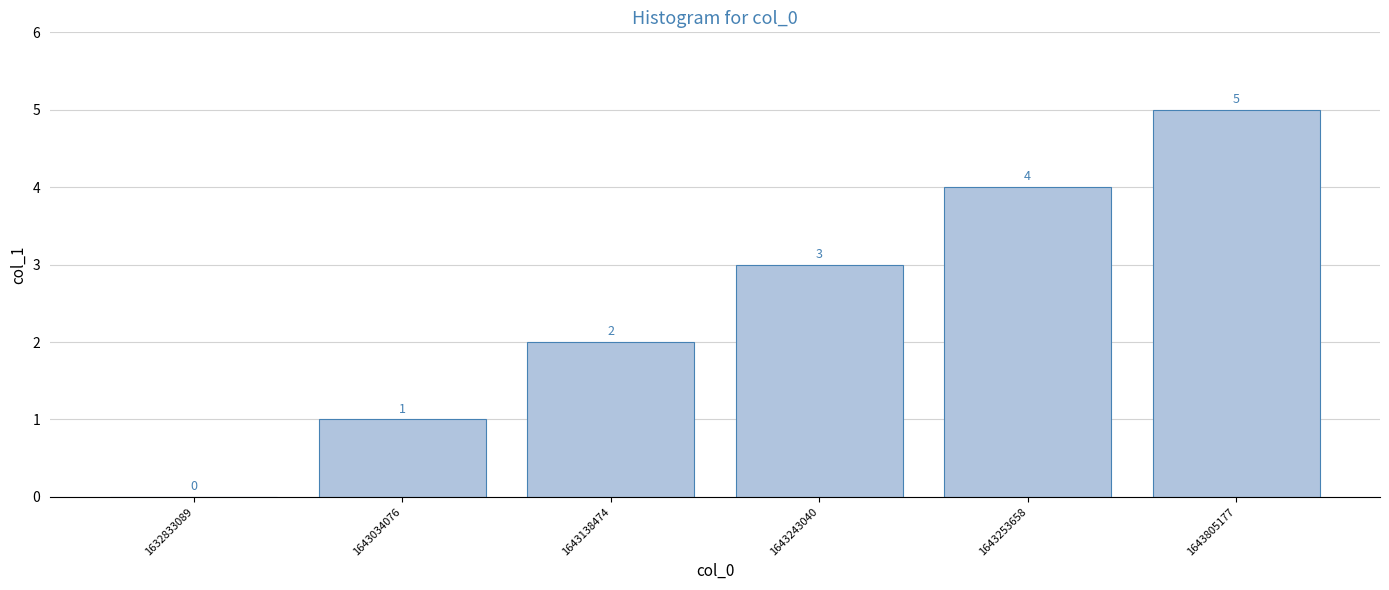

The chart shows a value of 4 at 1643253658. True or false?

True